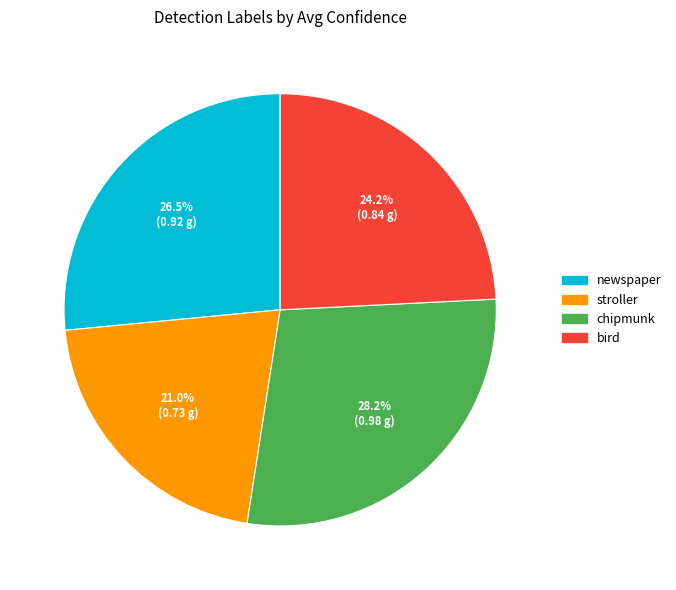

Count the number of slices in the pie.

4